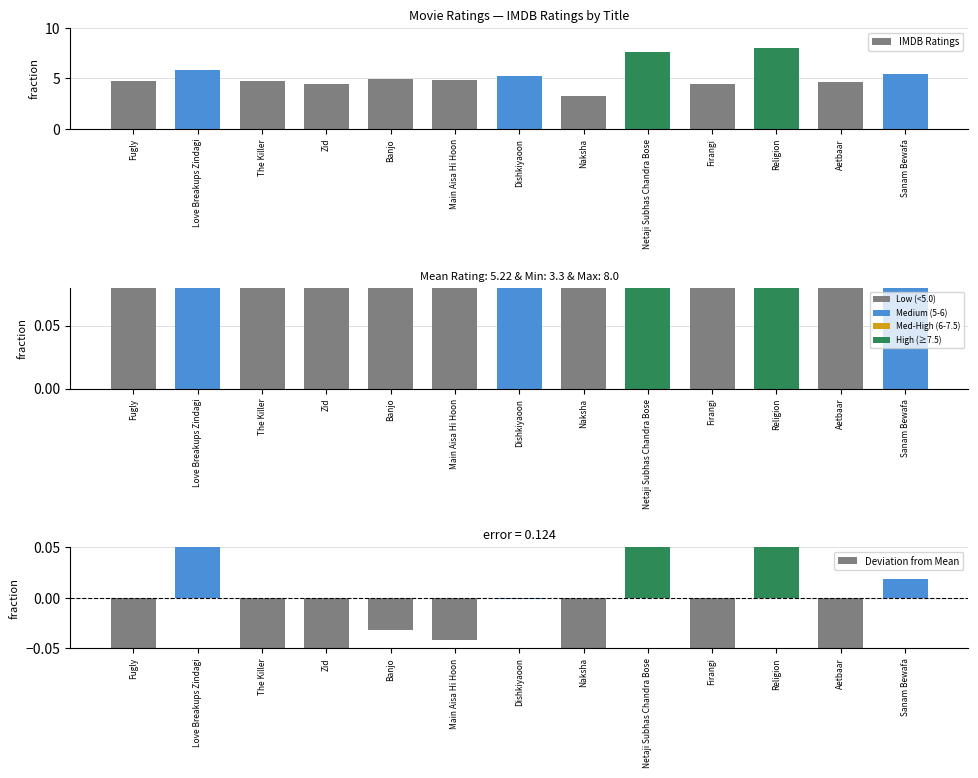

Reading left to right, list all the values displayed in this chart.

IMDB Ratings: Fugly=4.7	Love Breakups Zindagi=5.8	The Killer=4.7	Zid=4.4	Banjo=4.9	Main Aisa Hi Hoon=4.8	Dishkiyaoon=5.2	Naksha=3.3	Netaji Subhas Chandra Bose=7.6	Firangi=4.4	Religion=8.0	Aetbaar=4.6	Sanam Bewafa=5.4
Normalized Ratings: Fugly=0.5	Love Breakups Zindagi=0.6	The Killer=0.5	Zid=0.4	Banjo=0.5	Main Aisa Hi Hoon=0.5	Dishkiyaoon=0.5	Naksha=0.3	Netaji Subhas Chandra Bose=0.8	Firangi=0.4	Religion=0.8	Aetbaar=0.5	Sanam Bewafa=0.5
Deviation from Mean: Fugly=-0.1	Love Breakups Zindagi=0.1	The Killer=-0.1	Zid=-0.1	Banjo=-0.0	Main Aisa Hi Hoon=-0.0	Dishkiyaoon=-0.0	Naksha=-0.2	Netaji Subhas Chandra Bose=0.2	Firangi=-0.1	Religion=0.3	Aetbaar=-0.1	Sanam Bewafa=0.0